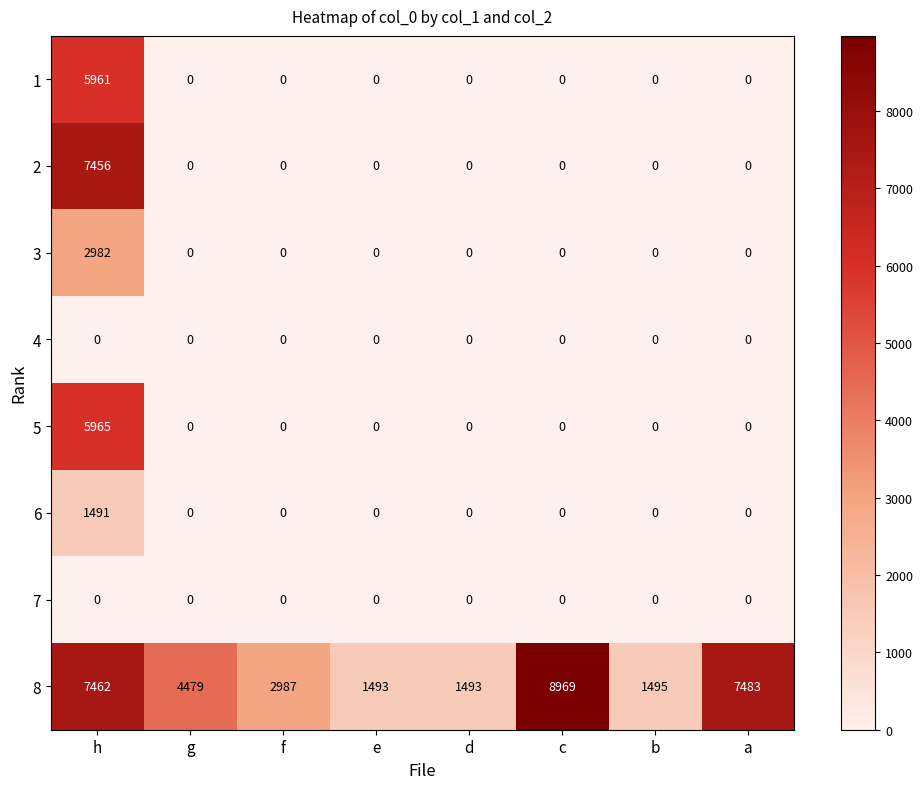

At which category is the sum across all series the highest?

h